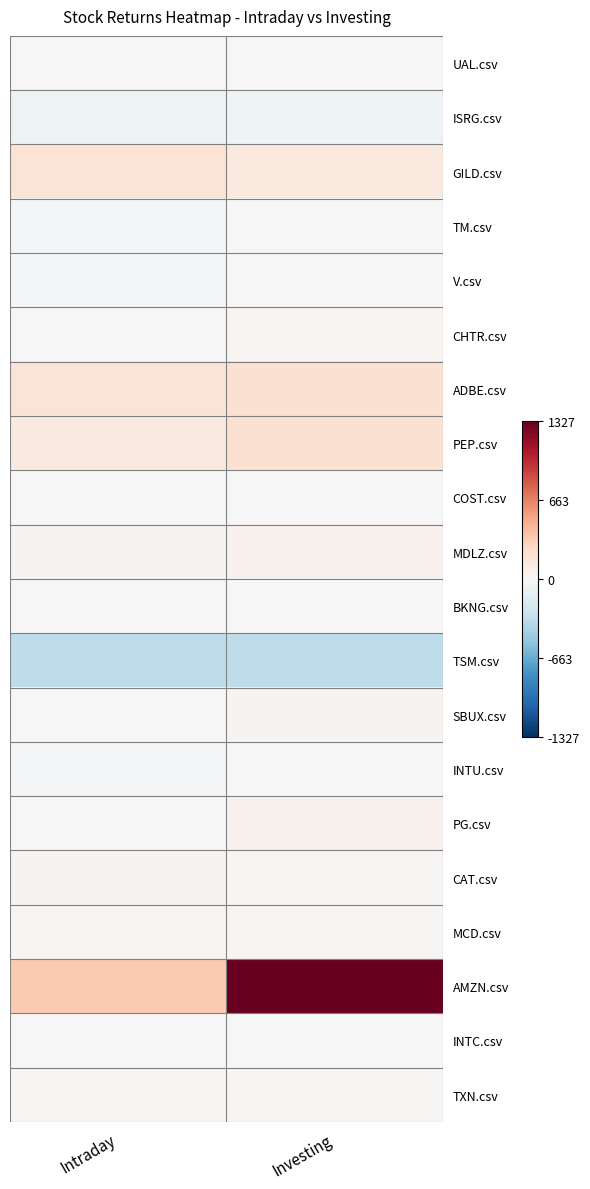

What is the minimum value shown in the chart?

-341.5